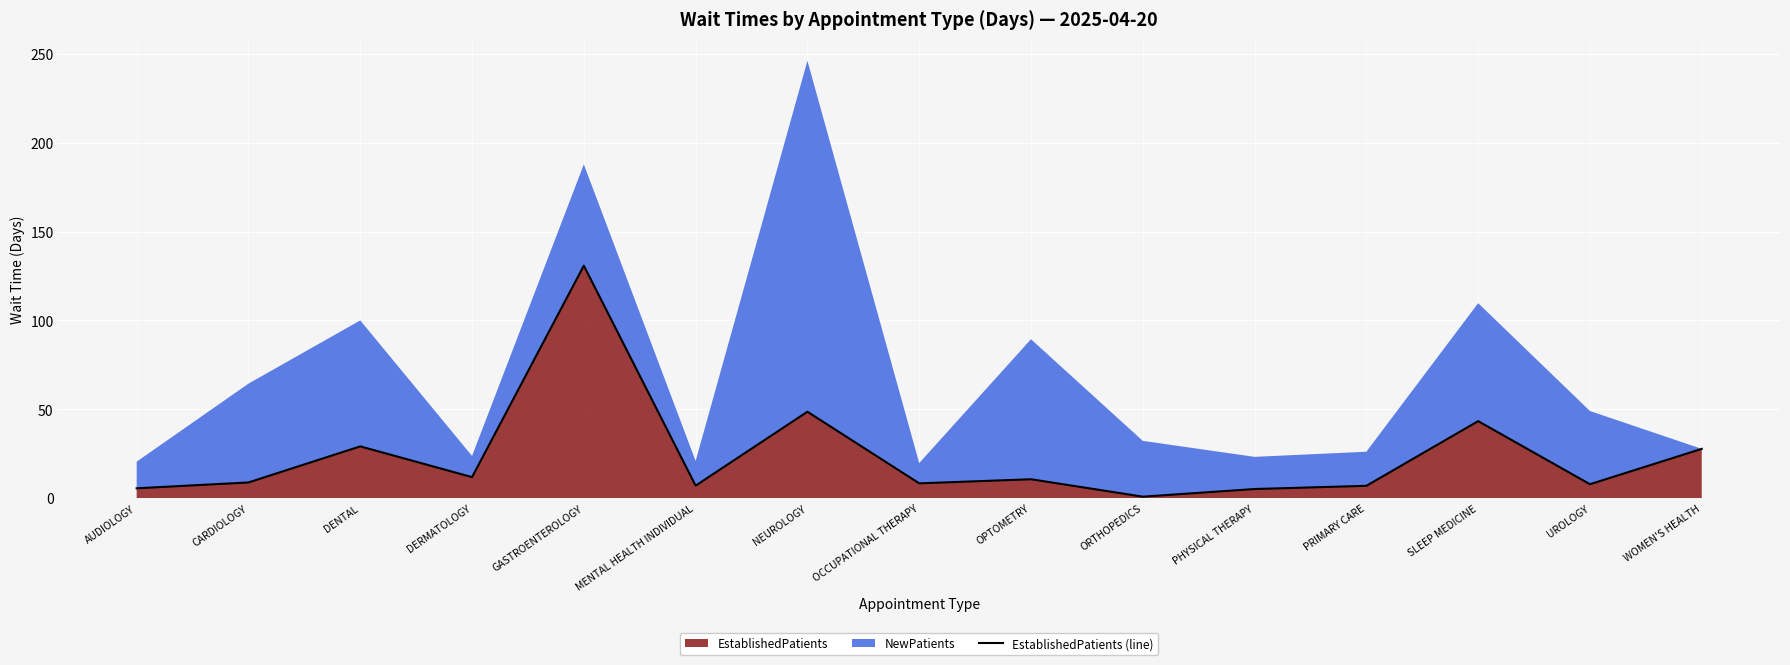

How many data points are less than 8?

6